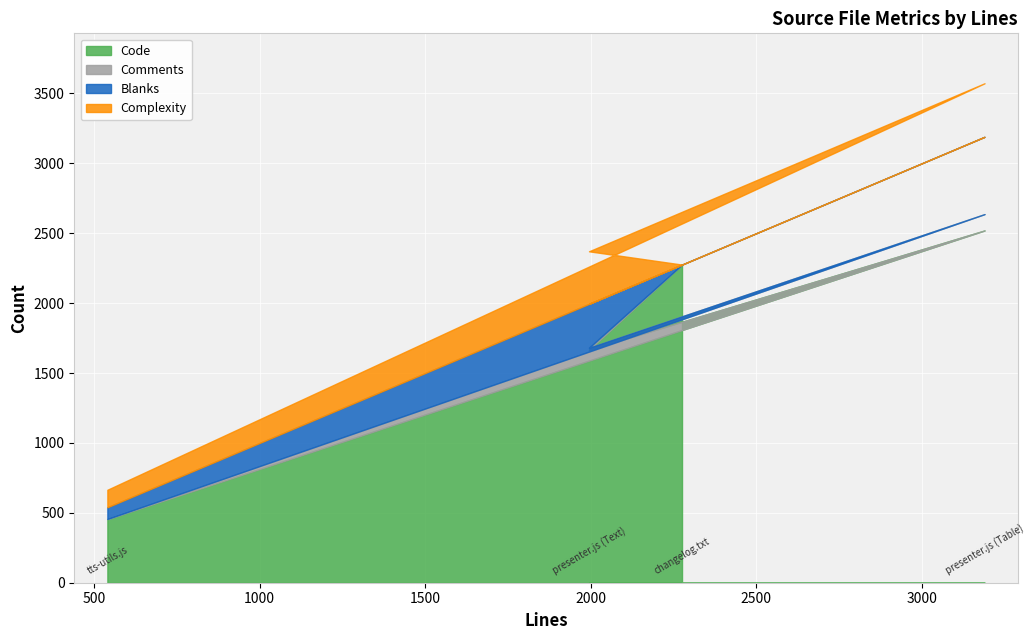

What are all the series names shown in the legend?

Code, Comments, Blanks, Complexity